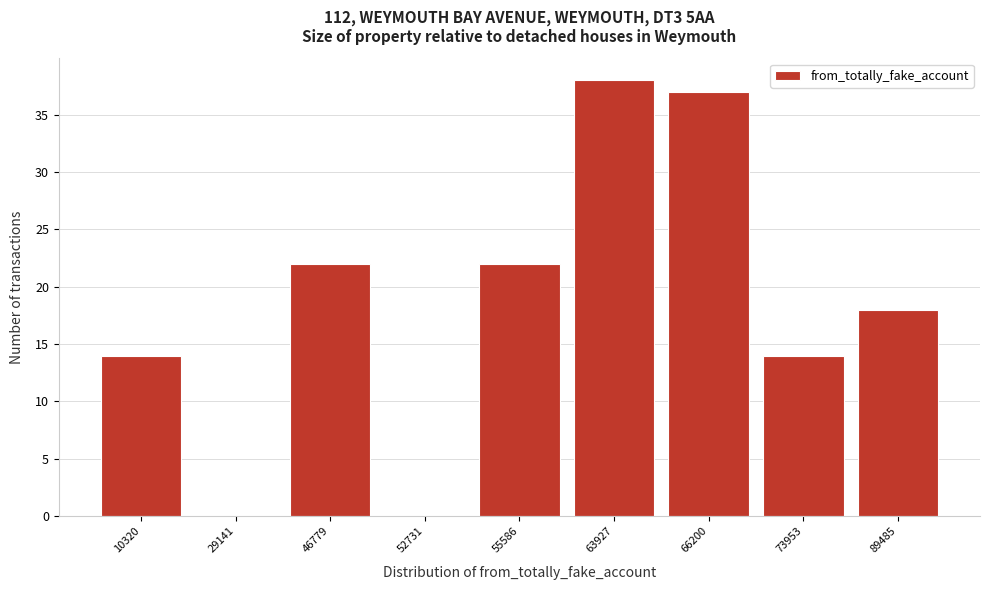

Reading left to right, transcribe all the data shown in this chart.

10320=14	29141=0	46779=22	52731=0	55586=22	63927=38	66200=37	73953=14	89485=18